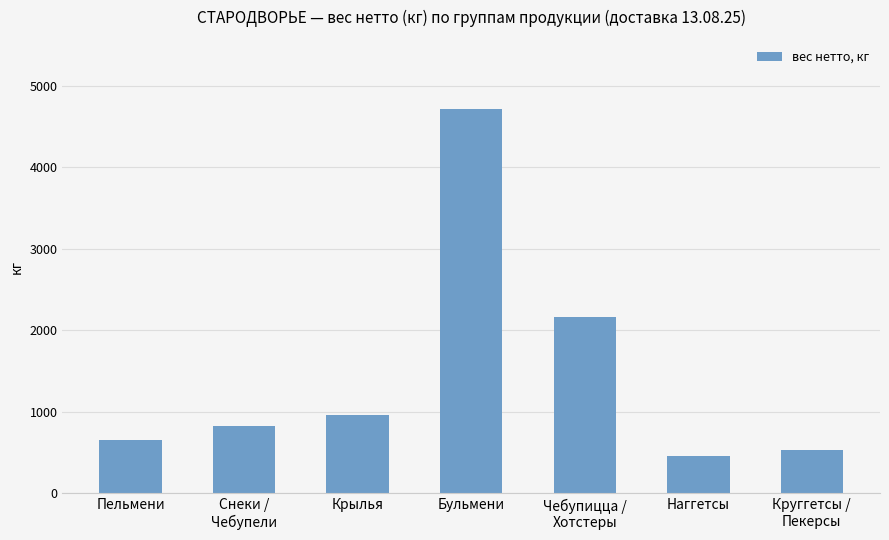

What position from the right is Бульмени?

4